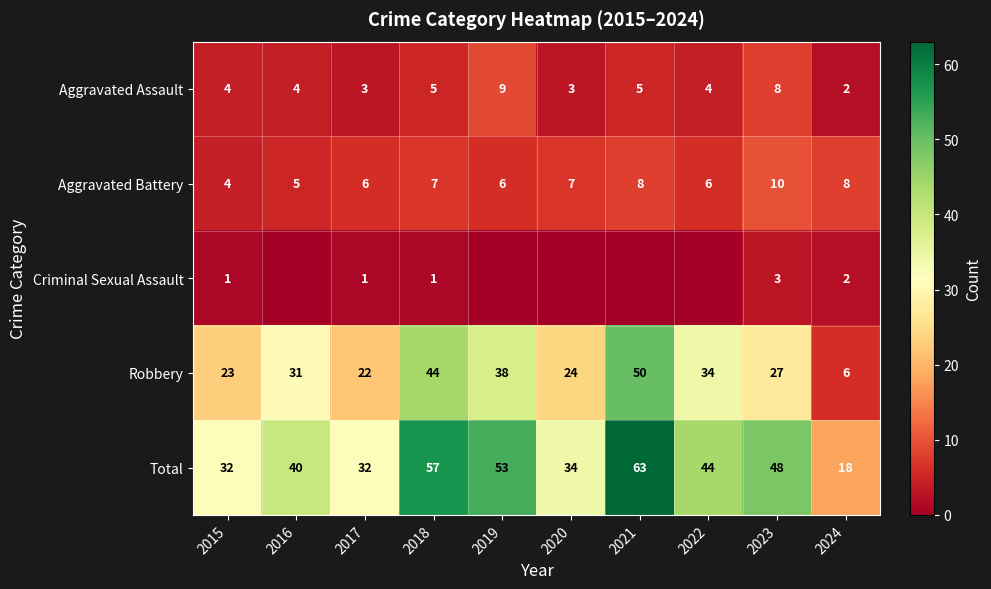

The value of Criminal Sexual Assault at 2018 is 0. True or false?

False